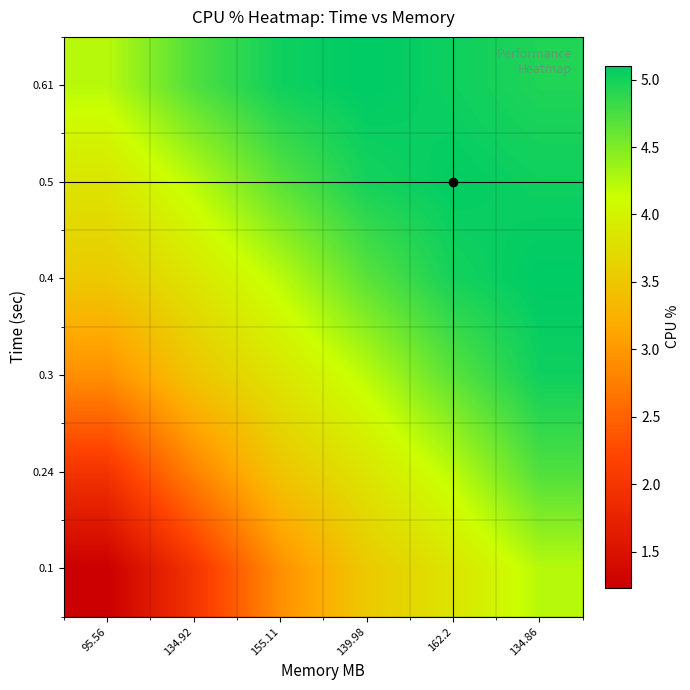

How many data points does each series have?

6